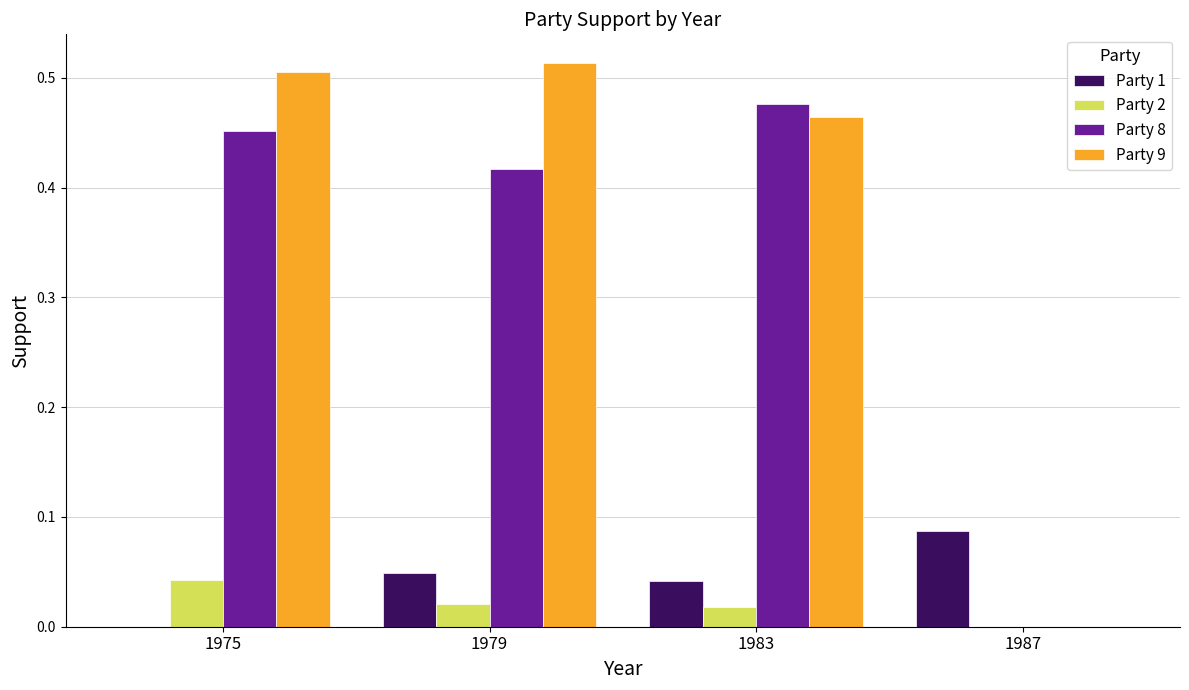

Count the Party 9 values in the range 0 to 1.

4